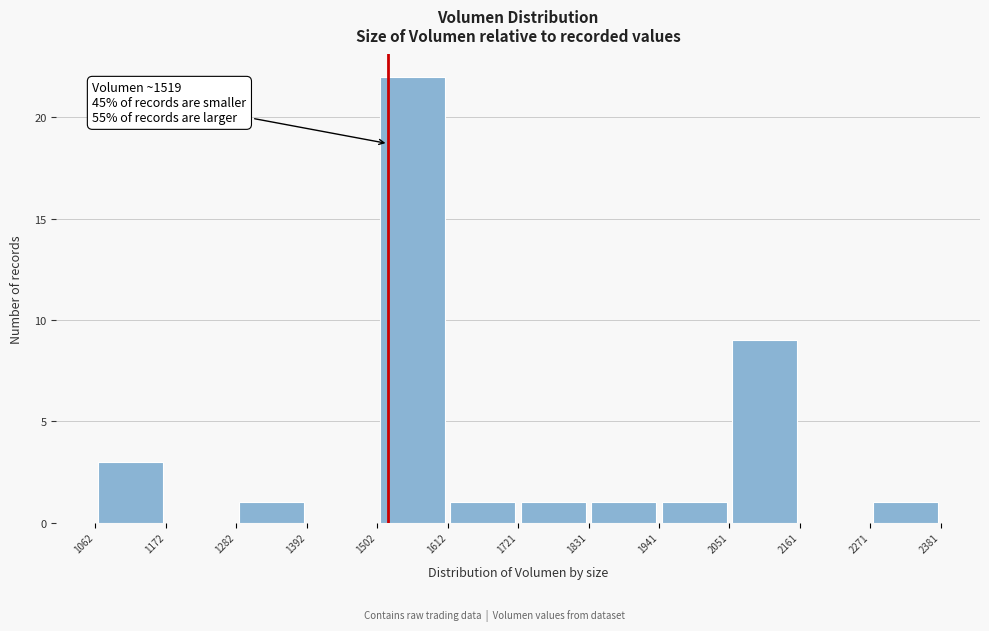

Over which range of the x-axis is the bar tallest?

1502 to 1612